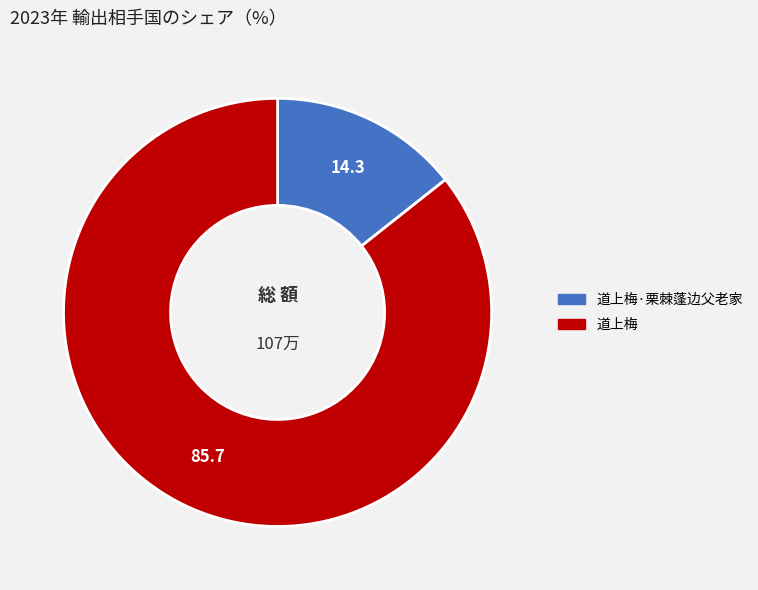

Is there any slice that represents more than half of the pie?

Yes